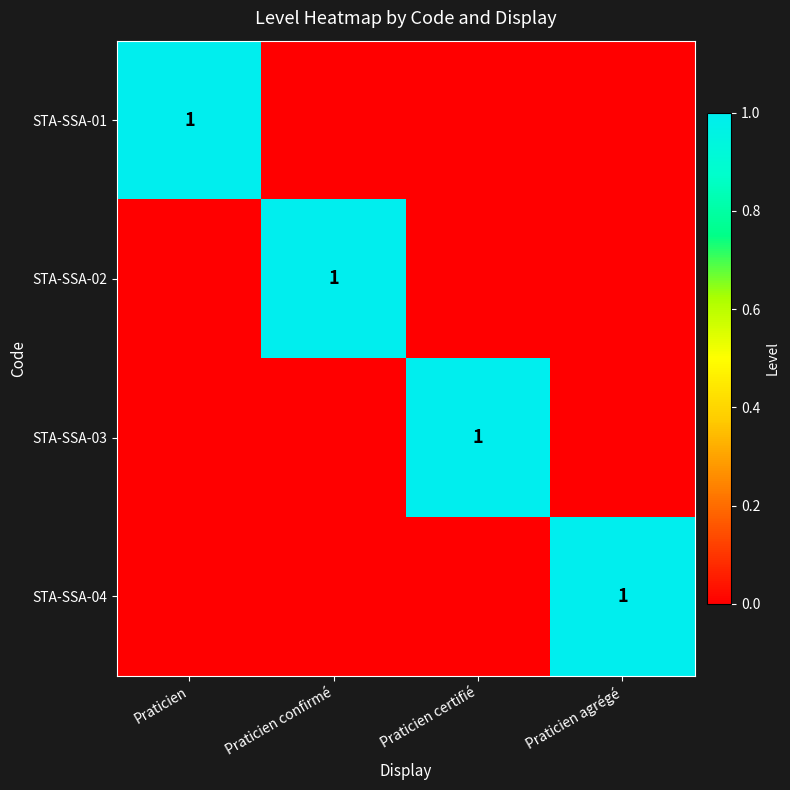

The STA-SSA-01 series shows 1 at Praticien. True or false?

True